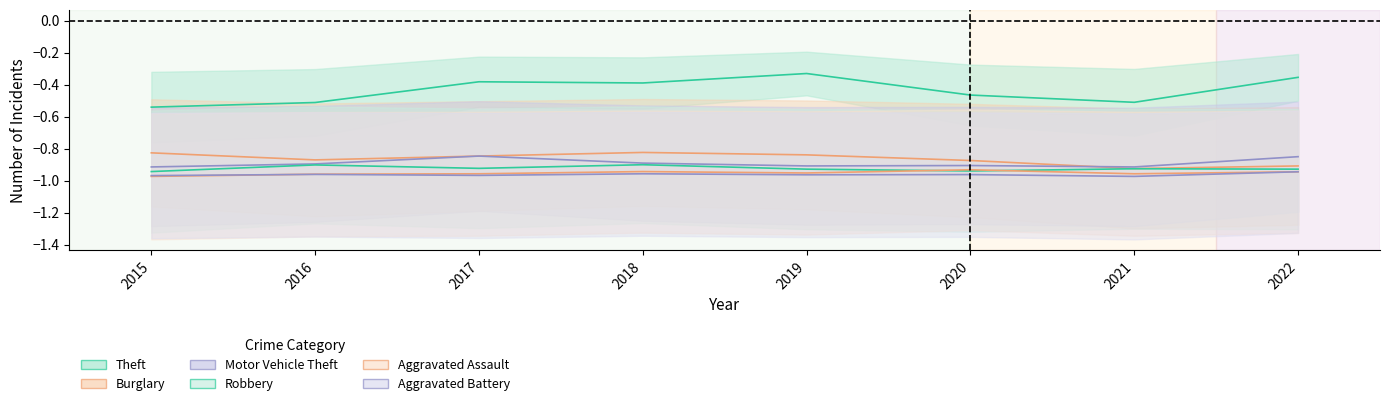

Does the chart have visible grid lines?

No